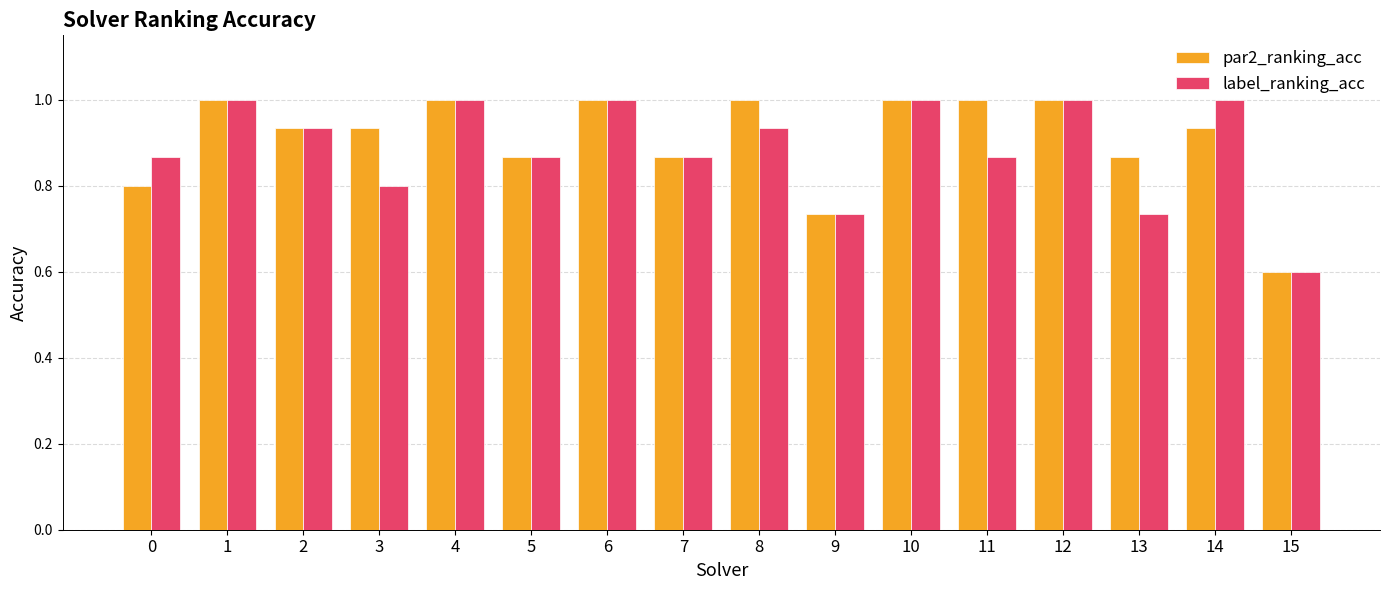

What are all the series names shown in the legend?

par2_ranking_acc, label_ranking_acc